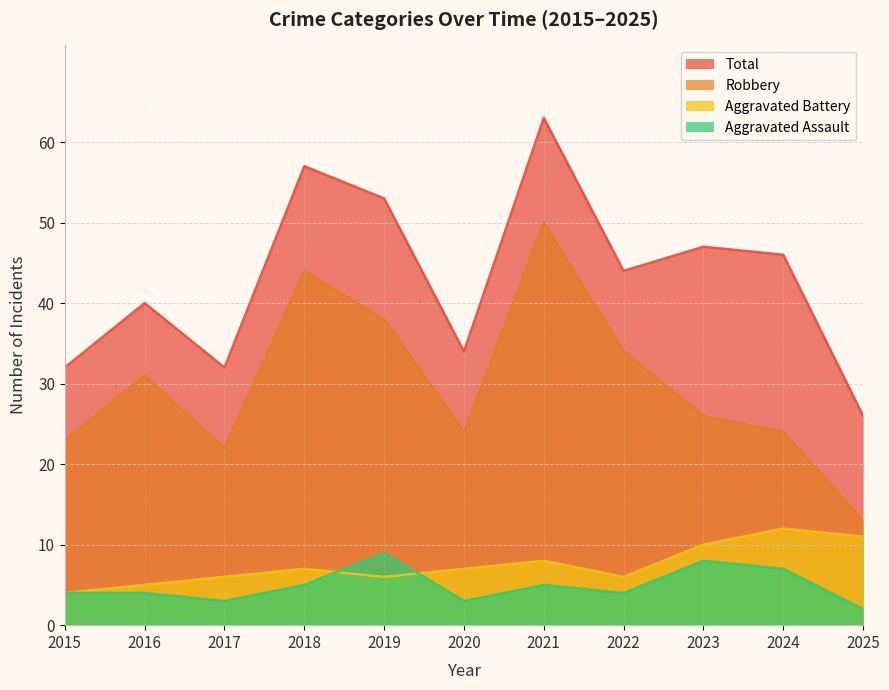

How many data points in Aggravated Assault are above 4?

5